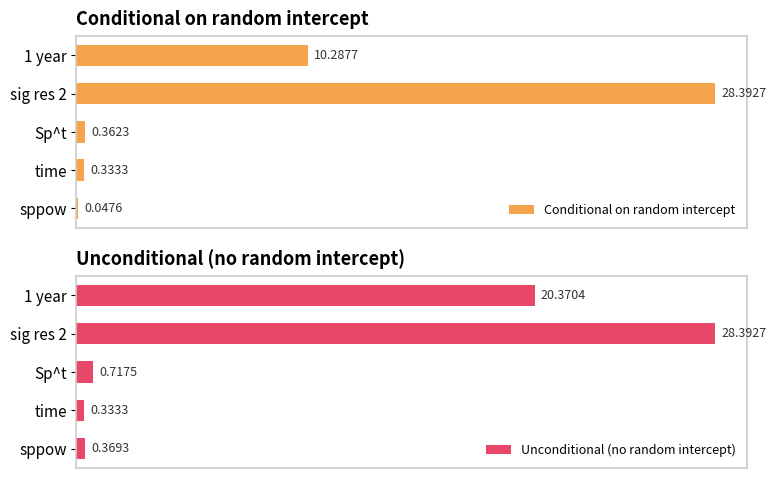

Reading left to right, transcribe all the data shown in this chart.

Conditional on random intercept: 0.0	0.3	0.4	28.4	10.3
Unconditional (no random intercept): 0.4	0.3	0.7	28.4	20.4